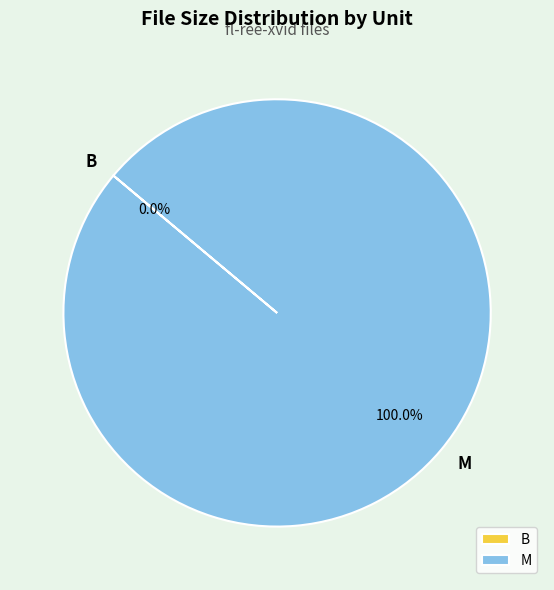

Does any single category account for the majority?

Yes